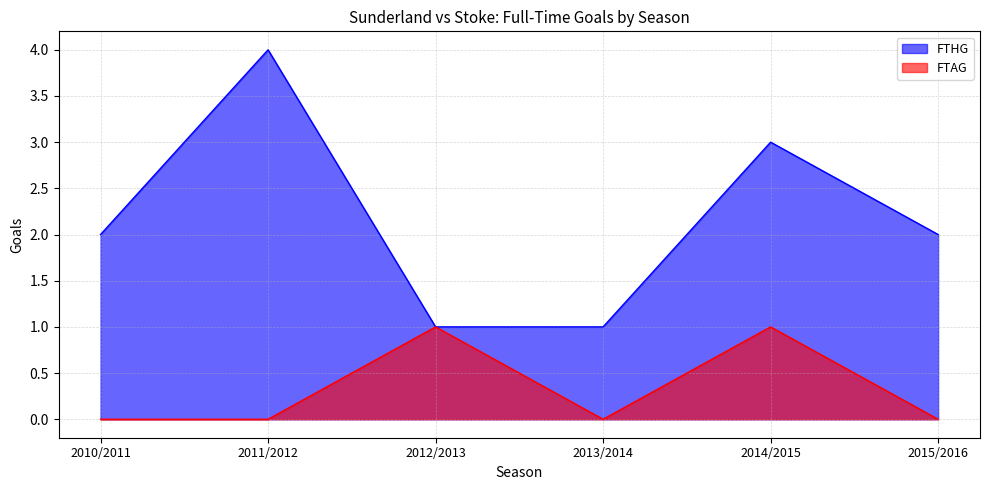

At how many categories does at least one series exceed 2?

2